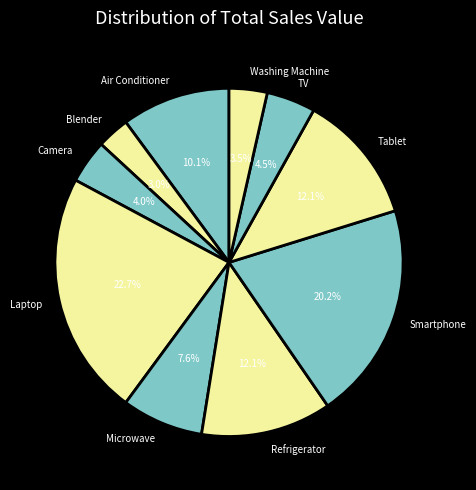

Which category has the smallest portion of the pie?

Blender